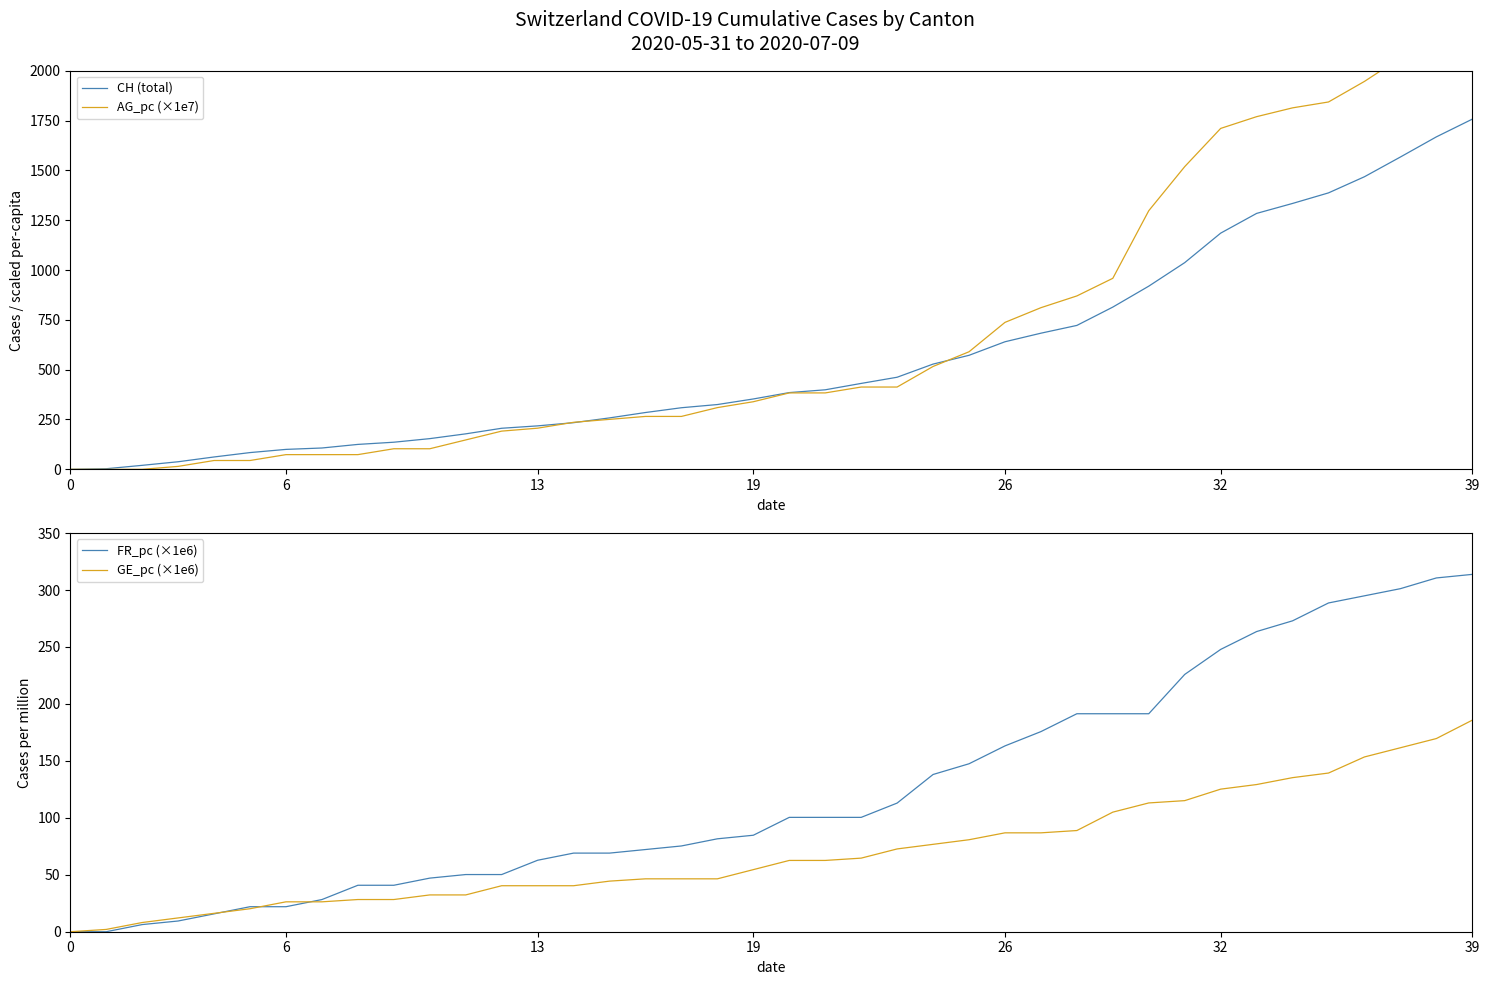

Is it true that CH (total) equals 1185.0 at 32?

True